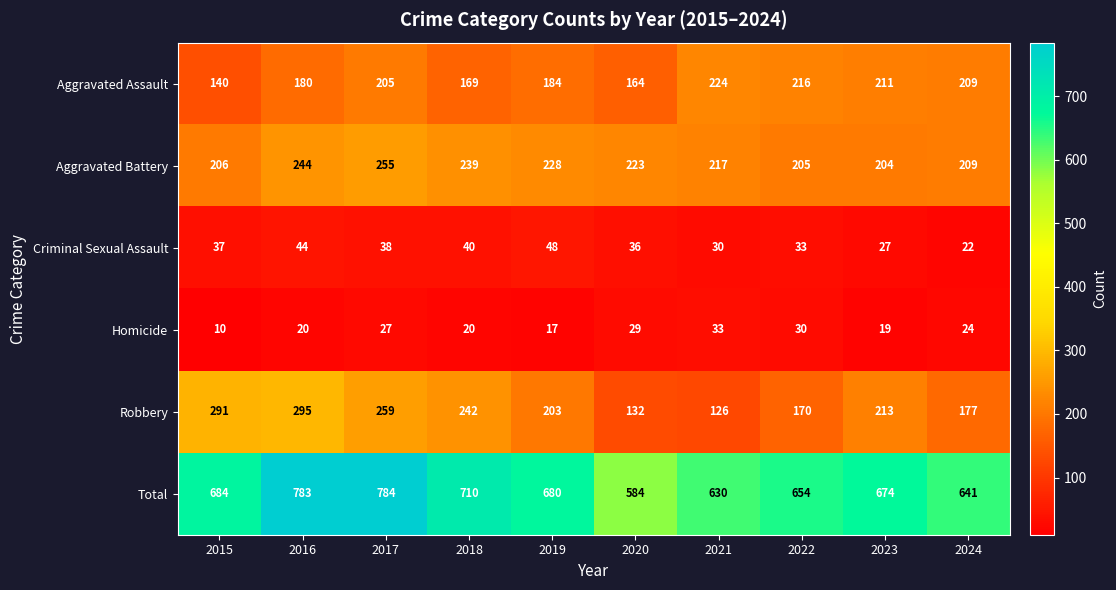

At which label is Aggravated Battery closest to 229?

2019